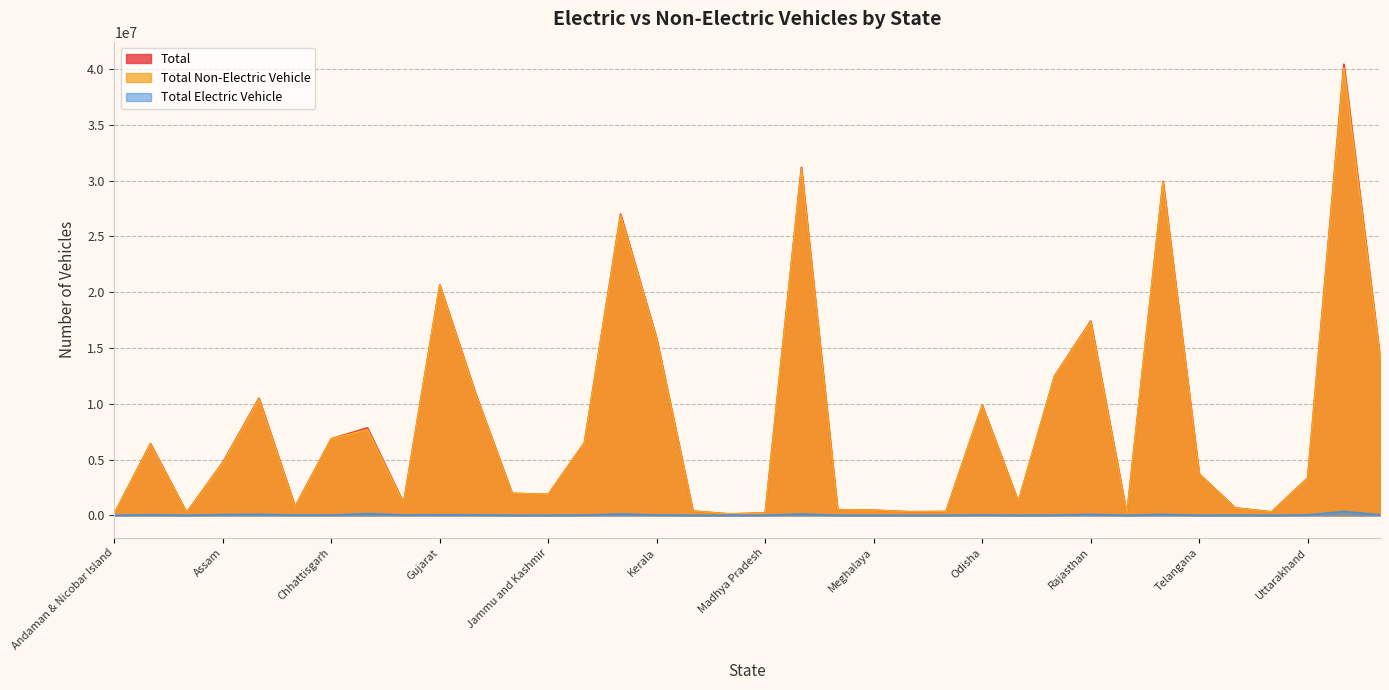

Reading right to left, list all the values displayed in this chart.

Total Electric Vehicle: West Bengal=48767	Uttar Pradesh=337180	Uttarakhand=31008	UT of DNH and DD=183	Tripura=9262	Telangana=2003	Tamil Nadu=82051	Sikkim=21	Rajasthan=81338	Punjab=14804	Puducherry=2149	Odisha=23371	Nagaland=58	Mizoram=21	Meghalaya=49	Manipur=586	Maharashtra=116646	Madhya Pradesh=5800	Lakshadweep=409	Ladakh=26	Kerala=30775	Karnataka=120532	Jharkhand=16811	Jammu and Kashmir=2941	Himachal Pradesh=1175	Haryana=37035	Gujarat=45272	Goa=33870	Delhi=156393	Chhattisgarh=20966	Chandigarh=28012	Bihar=83335	Assam=64766	Arunachal Pradesh=20	Andra Pradesh=53600	Andaman & Nicobar Island=162
Total Non-Electric Vehicle: West Bengal=14134171	Uttar Pradesh=40092490	Uttarakhand=3312041	UT of DNH and DD=307671	Tripura=650026	Telangana=3698500	Tamil Nadu=29842376	Sikkim=97189	Rajasthan=17327388	Punjab=12463019	Puducherry=1213735	Odisha=9845073	Nagaland=339129	Mizoram=315626	Meghalaya=459001	Manipur=499324	Maharashtra=31058990	Madhya Pradesh=203000	Lakshadweep=123600	Ladakh=380302	Kerala=15774078	Karnataka=26870303	Jharkhand=6486937	Jammu and Kashmir=1869962	Himachal Pradesh=1964754	Haryana=10778270	Gujarat=20605484	Goa=1071570	Delhi=7685600	Chhattisgarh=6836200	Chandigarh=746881	Bihar=10407078	Assam=4677053	Arunachal Pradesh=252965	Andra Pradesh=6364510	Andaman & Nicobar Island=146945
Total: West Bengal=14182938	Uttar Pradesh=40429670	Uttarakhand=3343049	UT of DNH and DD=307854	Tripura=659288	Telangana=3700503	Tamil Nadu=29924427	Sikkim=97210	Rajasthan=17408726	Punjab=12477823	Puducherry=1215884	Odisha=9868444	Nagaland=339187	Mizoram=315647	Meghalaya=459050	Manipur=499910	Maharashtra=31175636	Madhya Pradesh=208800	Lakshadweep=124009	Ladakh=380328	Kerala=15804853	Karnataka=26990835	Jharkhand=6503748	Jammu and Kashmir=1872903	Himachal Pradesh=1965929	Haryana=10815305	Gujarat=20650756	Goa=1105440	Delhi=7841993	Chhattisgarh=6857166	Chandigarh=774893	Bihar=10490413	Assam=4741819	Arunachal Pradesh=252985	Andra Pradesh=6418110	Andaman & Nicobar Island=147107